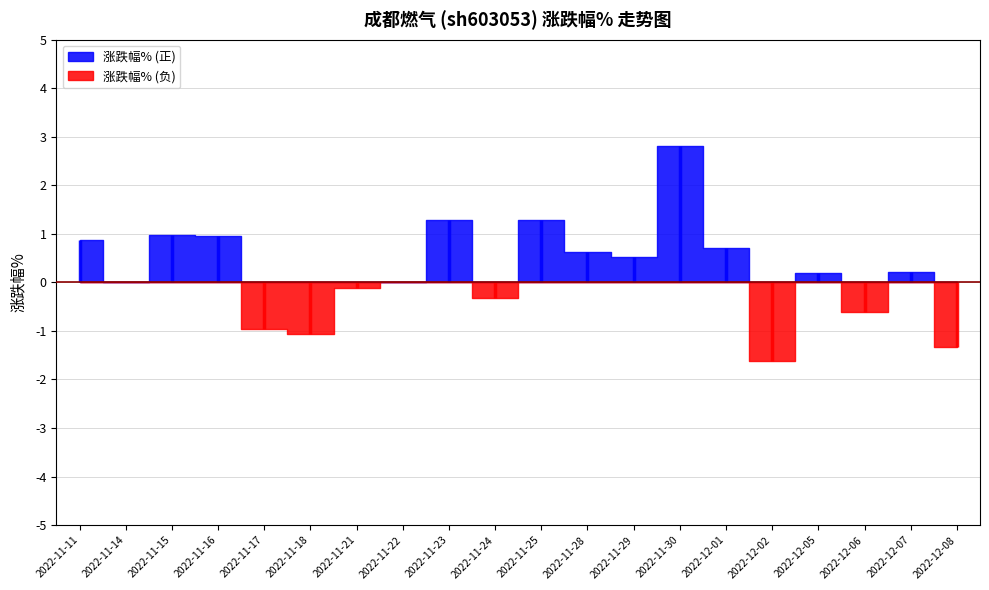

True or false: the data shows 0.7 at 2022-12-01.

True